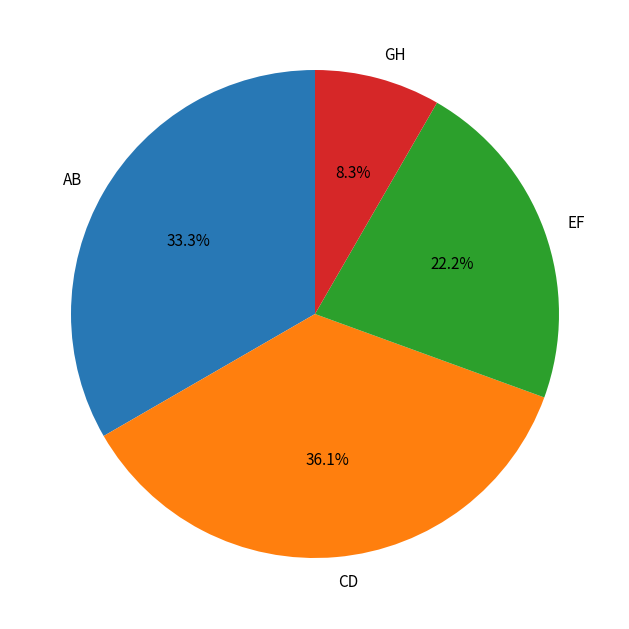

Is it true that AB is 27% of the pie?

False